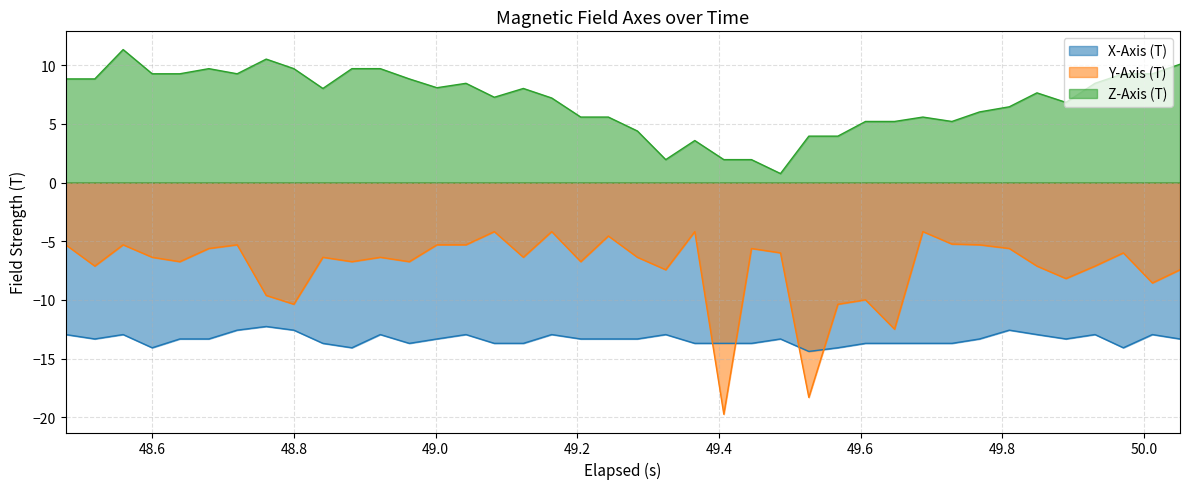

Reading right to left, what are all the values shown in this chart?

X-Axis (T): -13.3	-12.9	-14.1	-12.9	-13.3	-12.9	-12.6	-13.3	-13.7	-13.7	-13.7	-13.7	-14.1	-14.4	-13.3	-13.7	-13.7	-13.7	-12.9	-13.3	-13.3	-13.3	-12.9	-13.7	-13.7	-12.9	-13.3	-13.7	-12.9	-14.1	-13.7	-12.6	-12.3	-12.6	-13.3	-13.3	-14.1	-12.9	-13.3	-12.9
Y-Axis (T): -7.4	-8.5	-6.0	-7.1	-8.2	-7.1	-5.6	-5.3	-5.2	-4.2	-12.5	-10.0	-10.4	-18.3	-6.0	-5.6	-19.7	-4.2	-7.4	-6.4	-4.5	-6.7	-4.2	-6.4	-4.2	-5.3	-5.3	-6.7	-6.4	-6.7	-6.4	-10.4	-9.6	-5.3	-5.6	-6.7	-6.4	-5.3	-7.1	-5.3
Z-Axis (T): 10.1	9.3	9.3	8.5	6.8	7.6	6.5	6.0	5.2	5.6	5.2	5.2	4.0	4.0	0.8	2.0	2.0	3.6	2.0	4.4	5.6	5.6	7.2	8.0	7.3	8.5	8.1	8.8	9.7	9.7	8.0	9.7	10.5	9.3	9.7	9.3	9.3	11.3	8.8	8.8